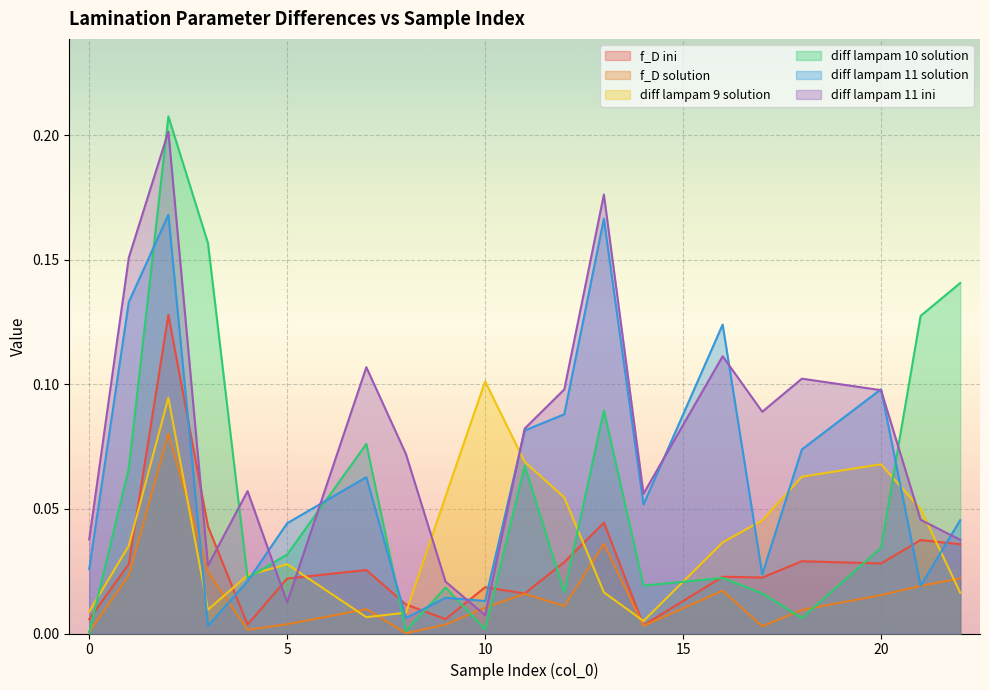

Is the value of f_D solution at 20 greater than the value of diff lampam 11 ini at 22?

No